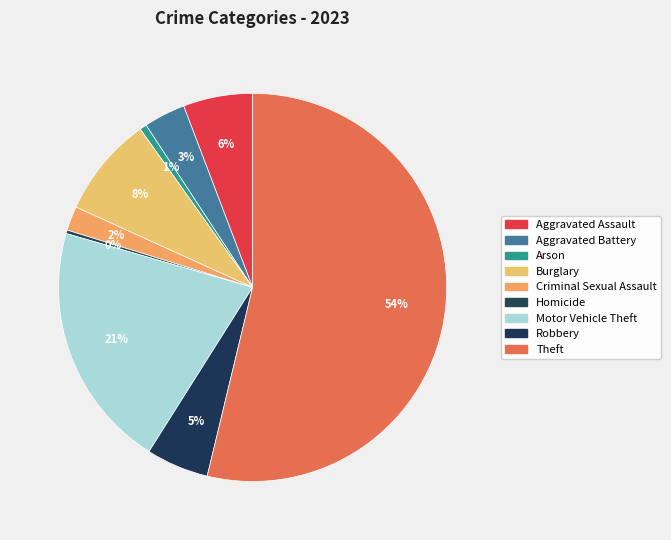

Which category accounts for the majority?

Theft